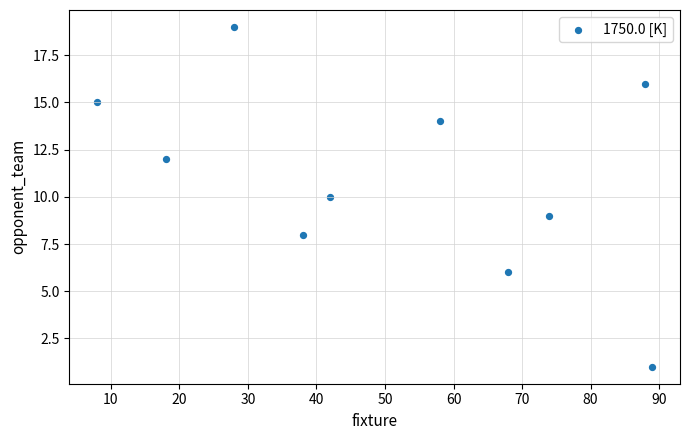

What is the average X value?

51